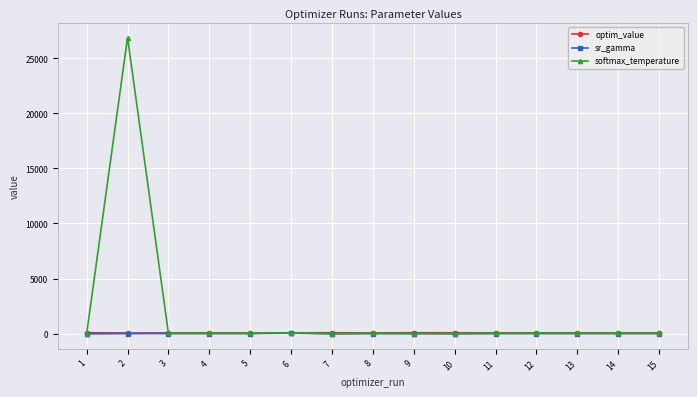

Which series has the widest spread of values?

softmax_temperature